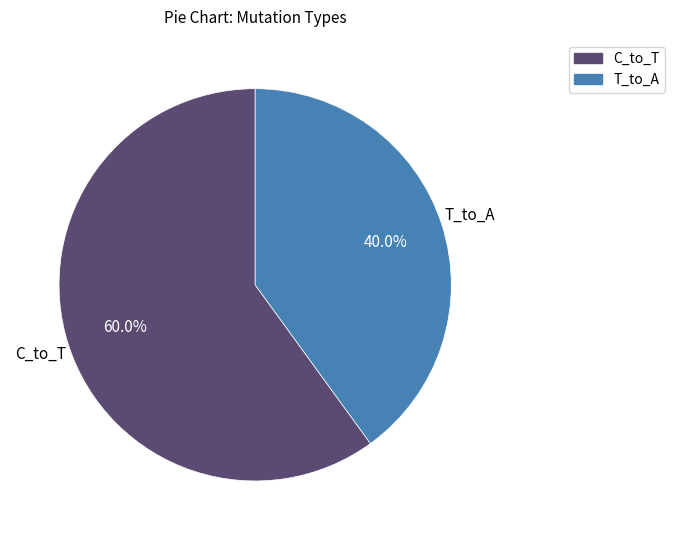

Rank the categories by value from highest to lowest.

C_to_T, T_to_A